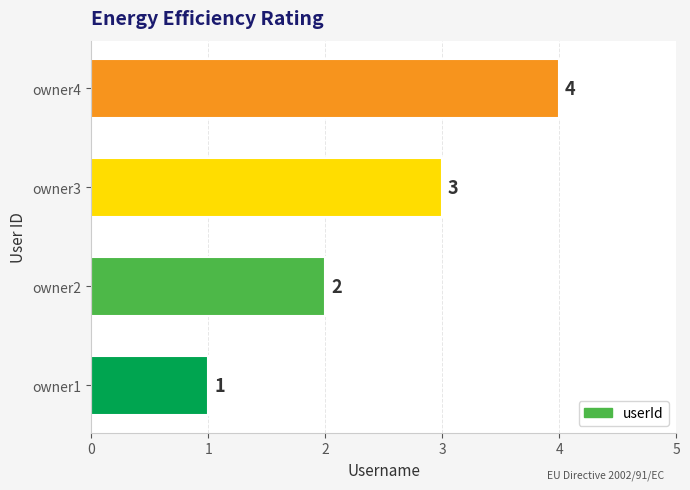

List the labels in order of value, largest first.

owner4, owner3, owner2, owner1